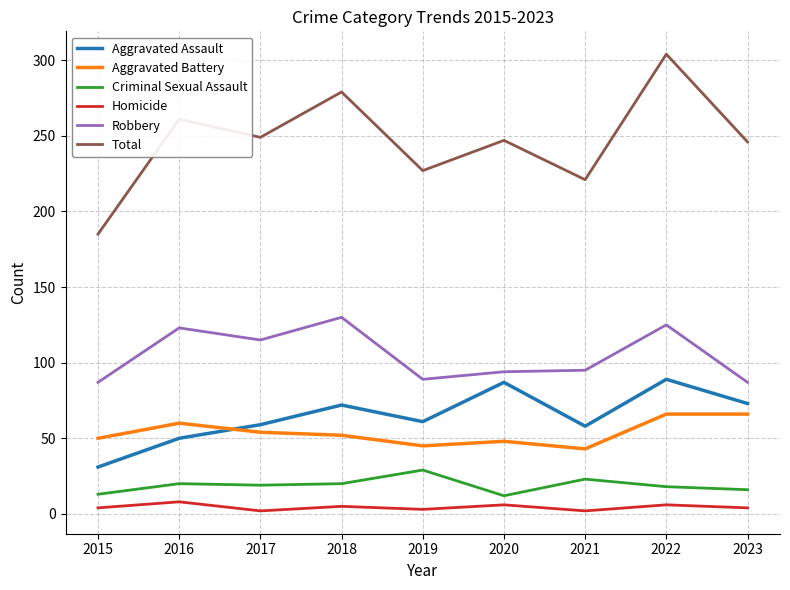

Which series has the largest total across all categories?

Total